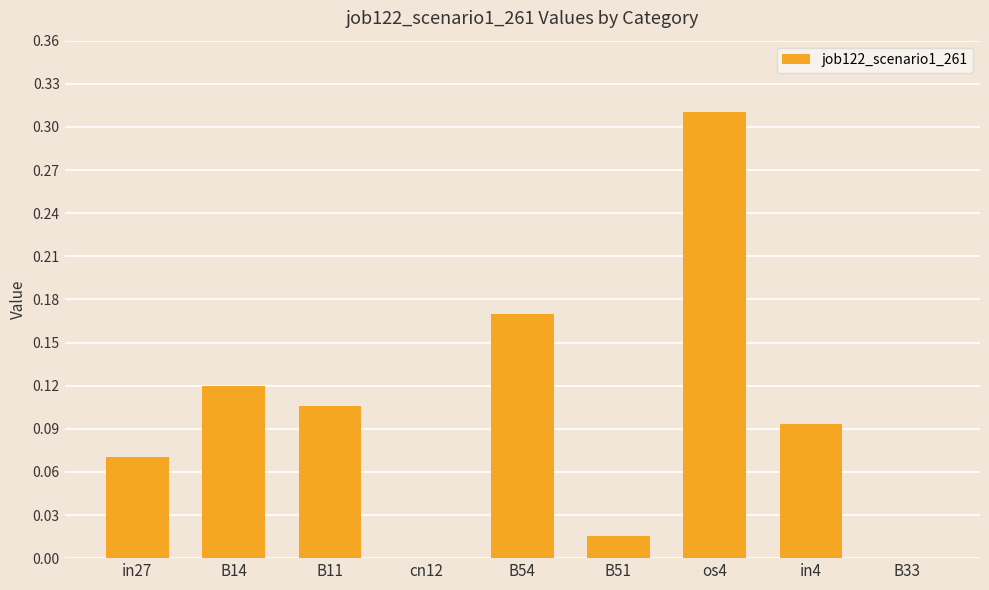

Which category has the highest value across all series?

os4